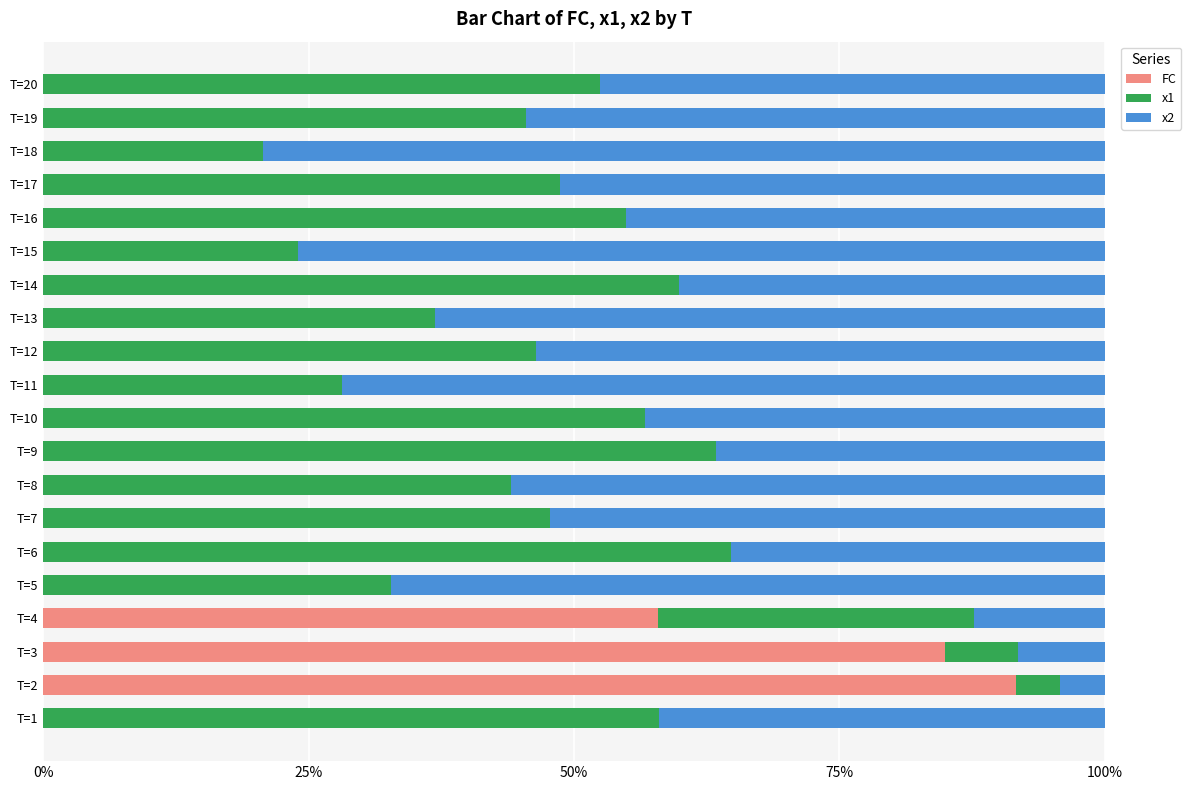

The value of FC at T=17 is 28.4. True or false?

False